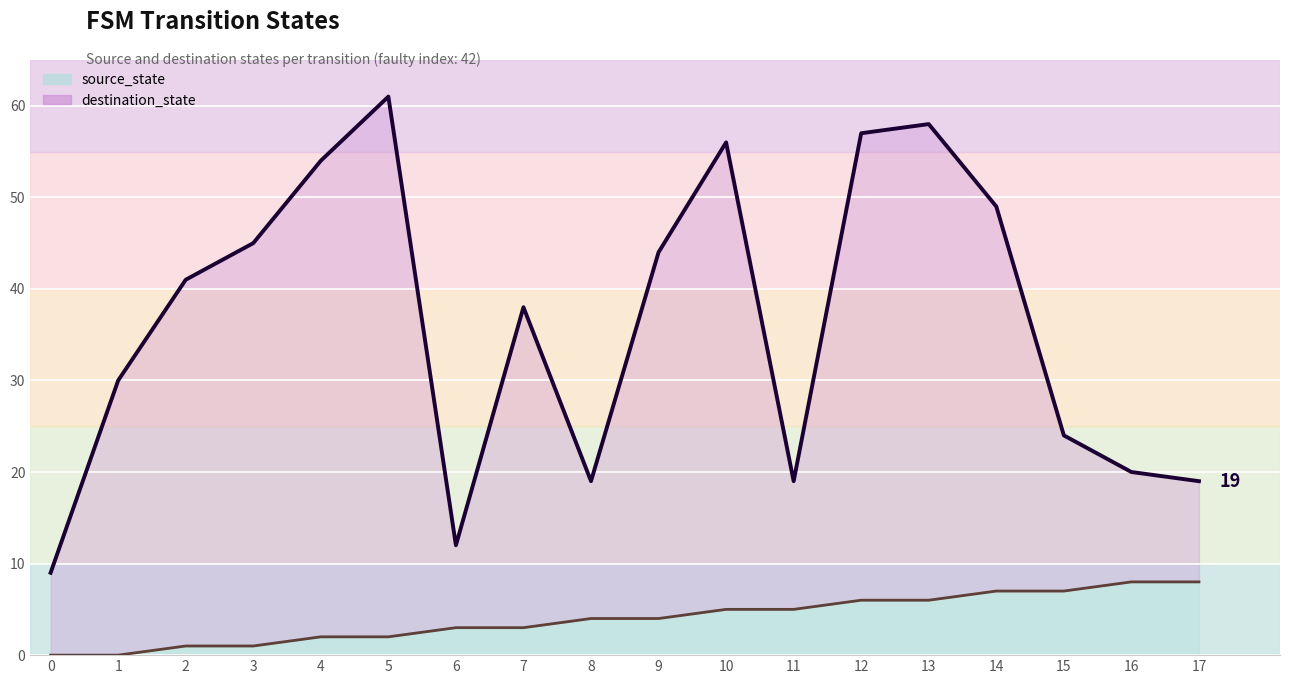

Where is destination_state nearest to the value 35?

7